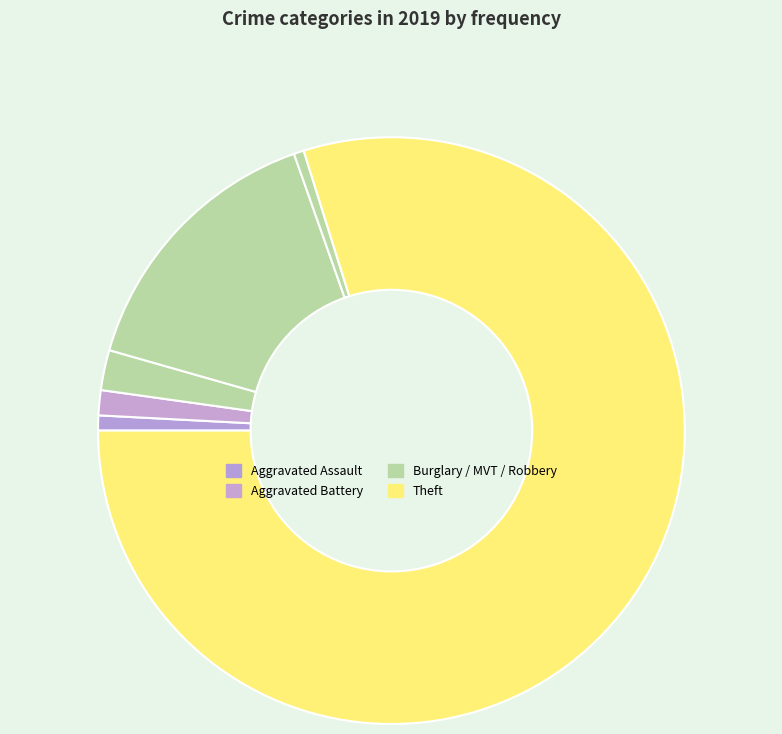

Which slice is the smallest?

Robbery